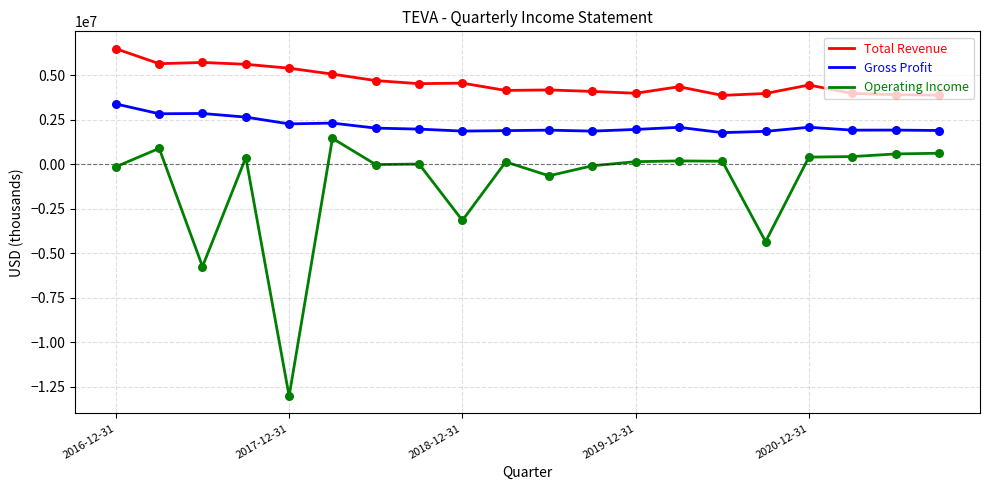

Which series has the largest total across all categories?

Total Revenue